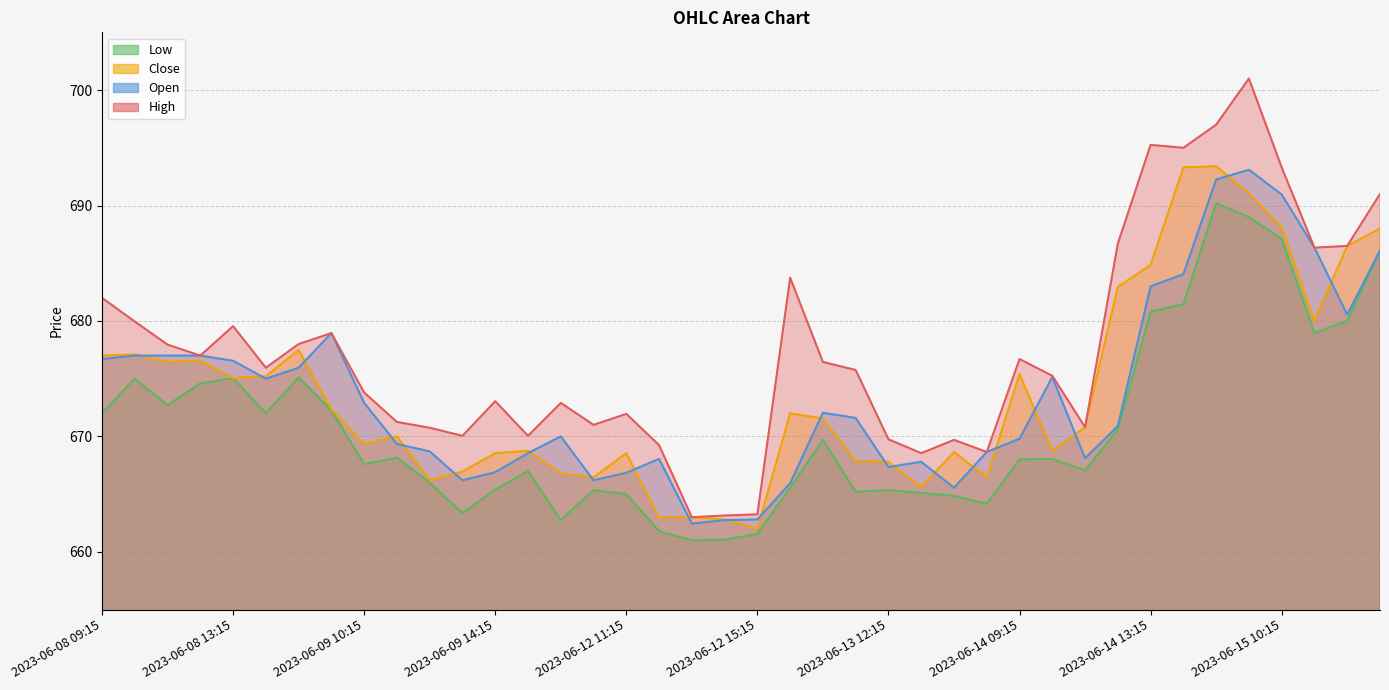

At which label does Low reach its minimum?

2023-06-12 13:15